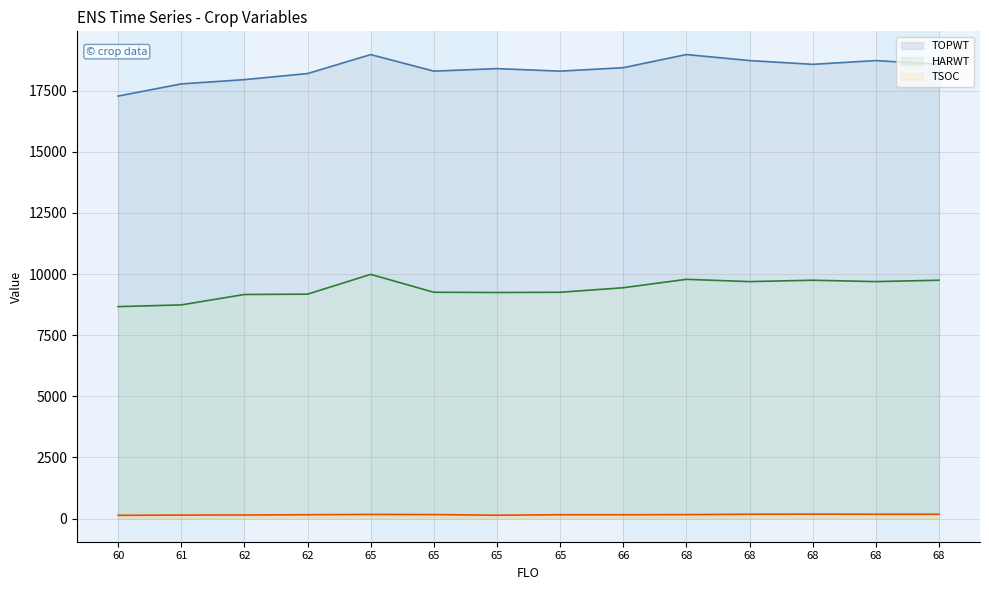

True or false: TSOC line and TOPWT line cross at least once.

False